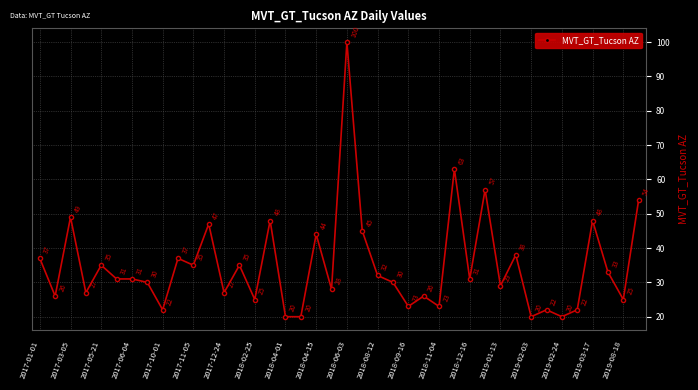

What is the value of the 5th point from the left?

35